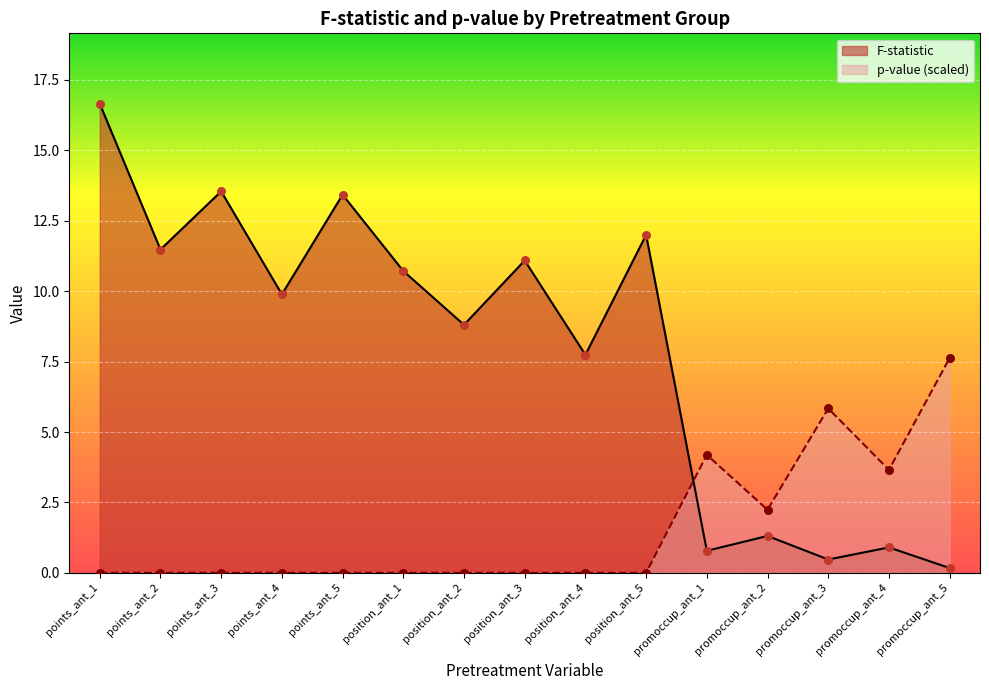

Which series has the largest Y range (max minus min)?

F-statistic